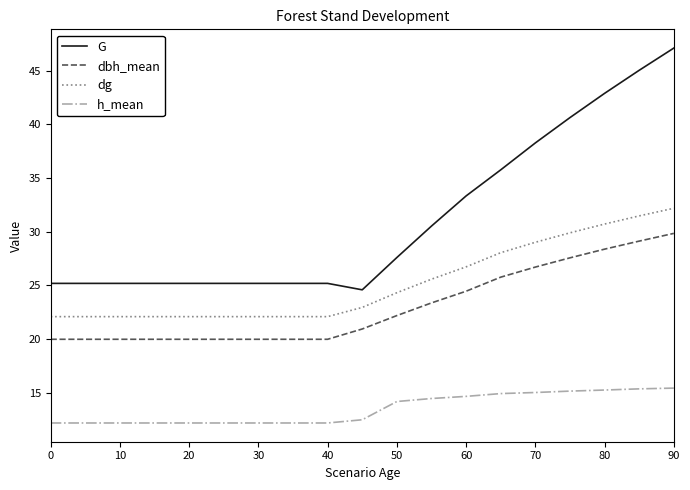

Which series has the largest range (max minus min)?

G